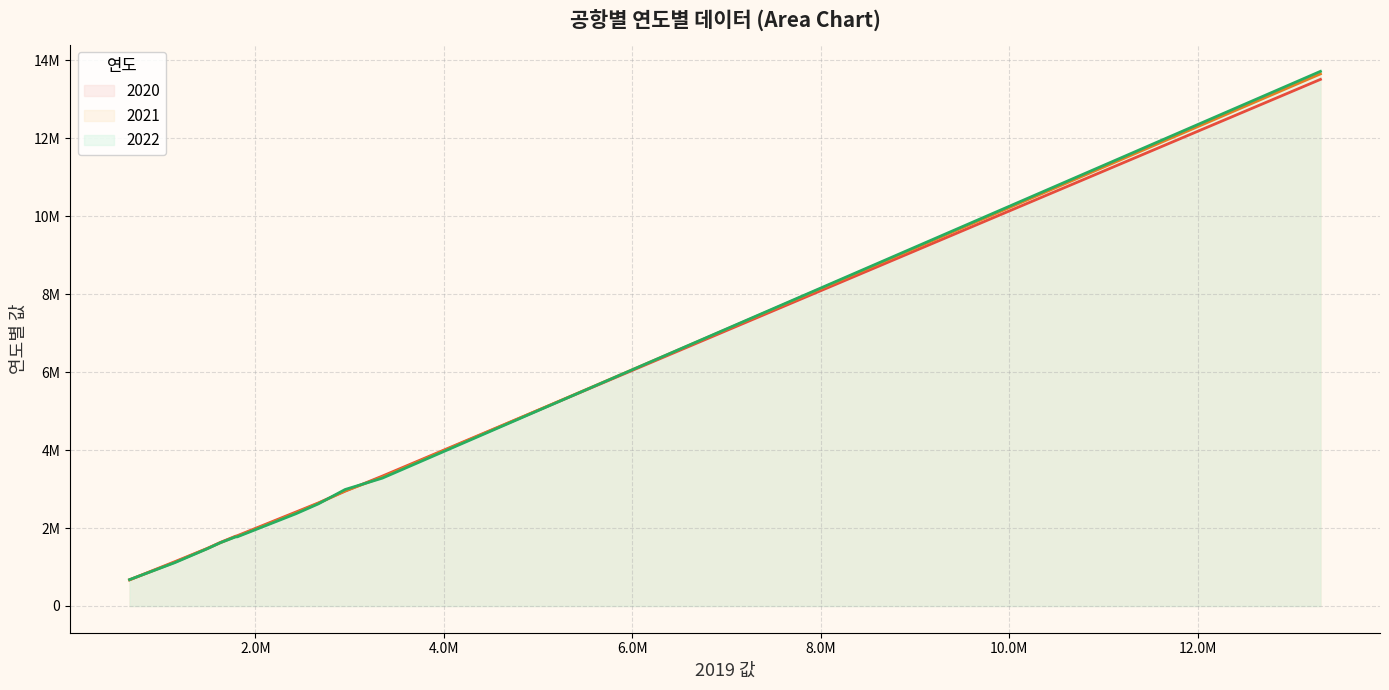

Reading right to left, list all the values displayed in this chart.

2020: 사천=3333056	여수=1788807	제주=670858	김해=3333056	포항경주=2644757	무안=1788807	군산=1802766	청주=1632088	김포=13511676	울산=1135423	광주=1477573	인천=2945454	대구=2410700
2021: 사천=3305931	여수=1778124	제주=673107	김해=3305931	포항경주=2635314	무안=1778124	군산=1787053	청주=1624764	김포=13652529	울산=1120753	광주=1475262	인천=2957044	대구=2387911
2022: 사천=3280829	여수=1771431	제주=676375	김해=3280829	포항경주=2620373	무안=1771431	군산=1774248	청주=1624993	김포=13717827	울산=1110516	광주=1468972	인천=2989125	대구=2366852